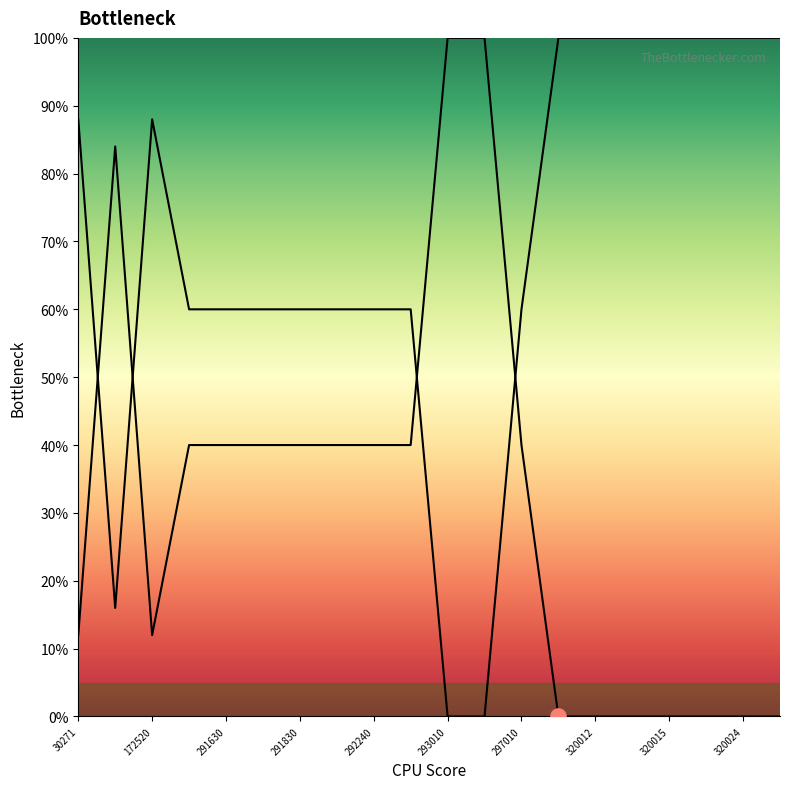

Between 30271 and 291610, which is larger?

291610